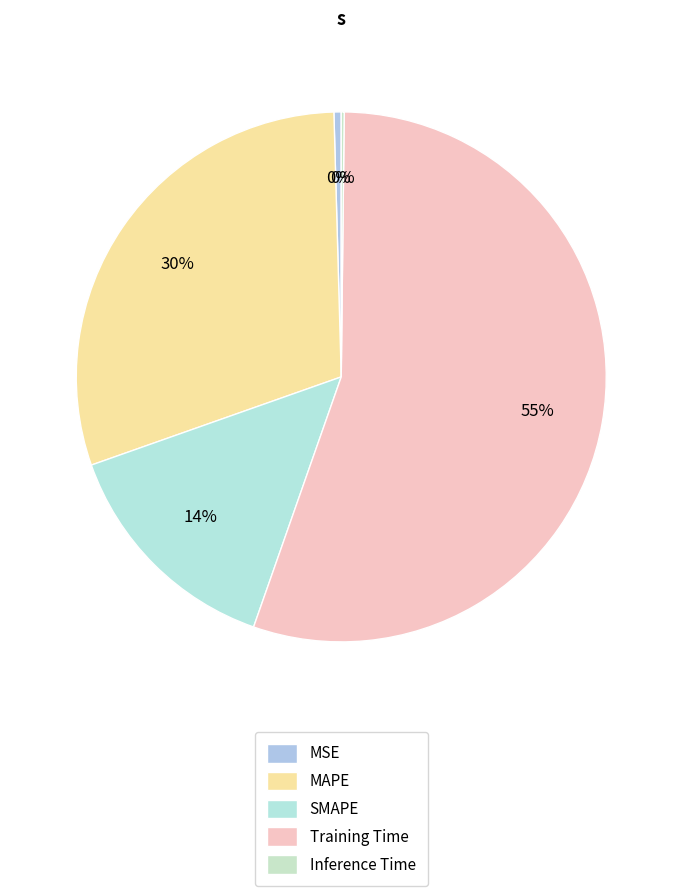

Rank the categories by value from highest to lowest.

Training Time, MAPE, SMAPE, MSE, Inference Time